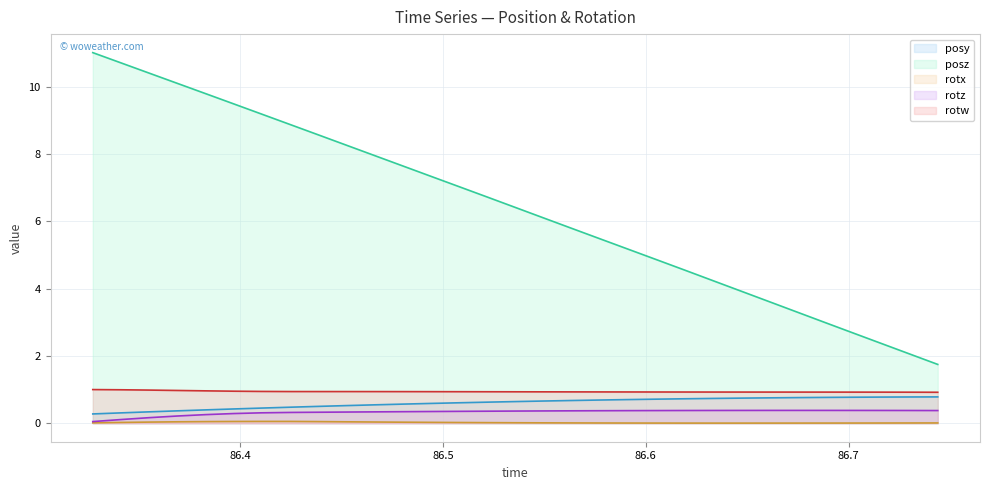

What is the greatest value displayed?

11.0